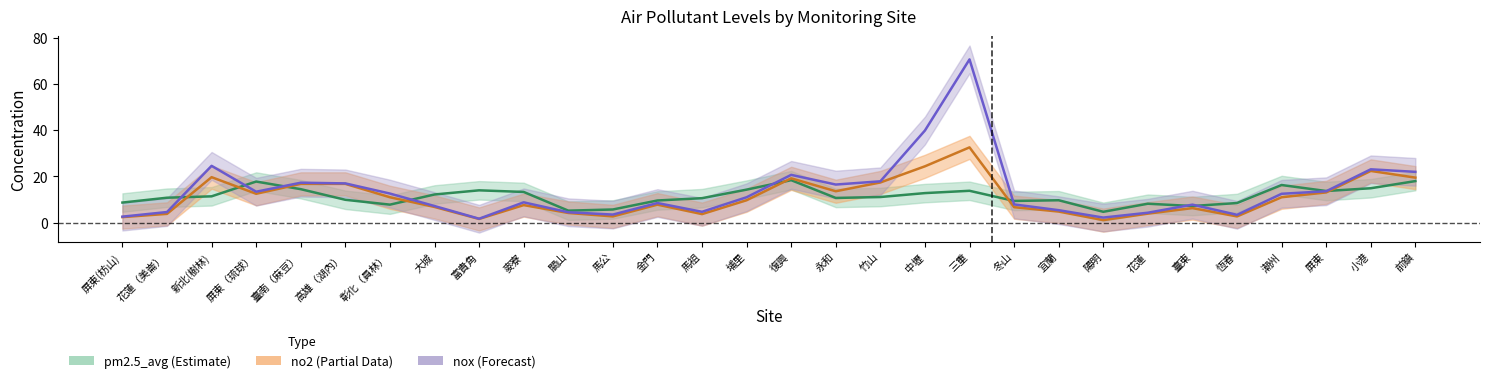

What are all the series names shown in the legend?

nox, no2, pm2.5_avg